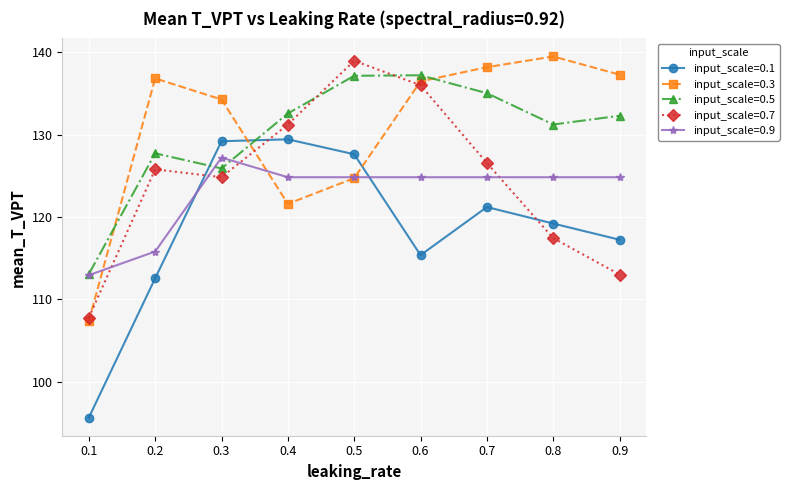

What are all the series names shown in the legend?

input_scale=0.1, input_scale=0.3, input_scale=0.5, input_scale=0.7, input_scale=0.9